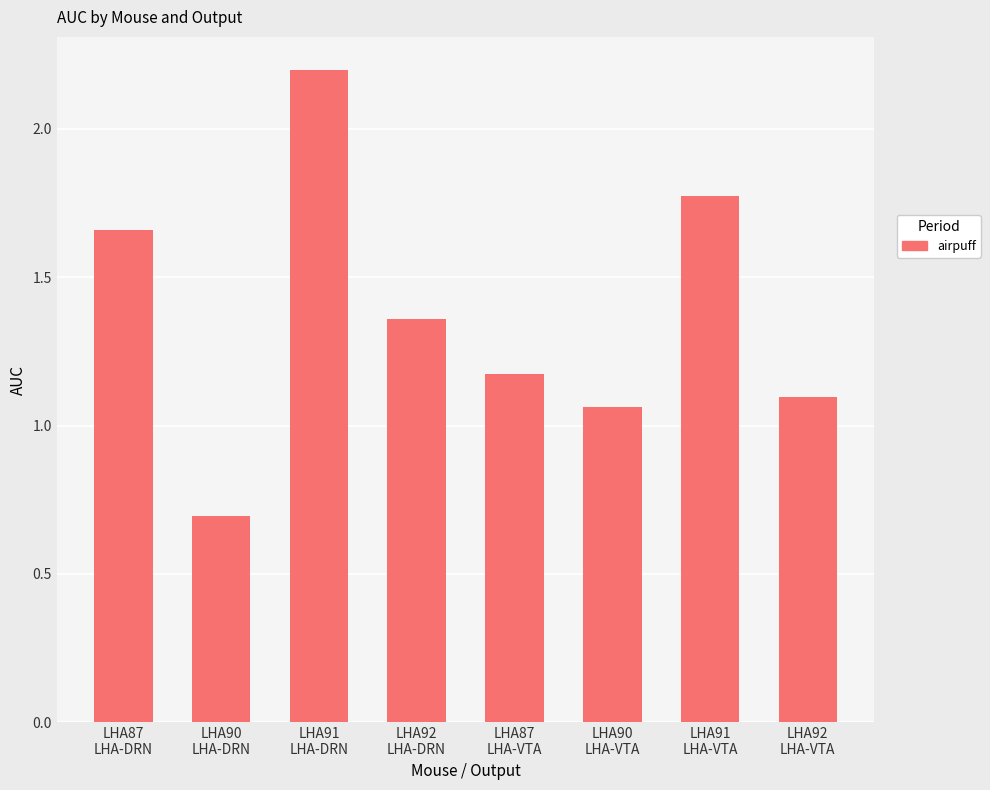

What is the minimum value shown in the chart?

0.7